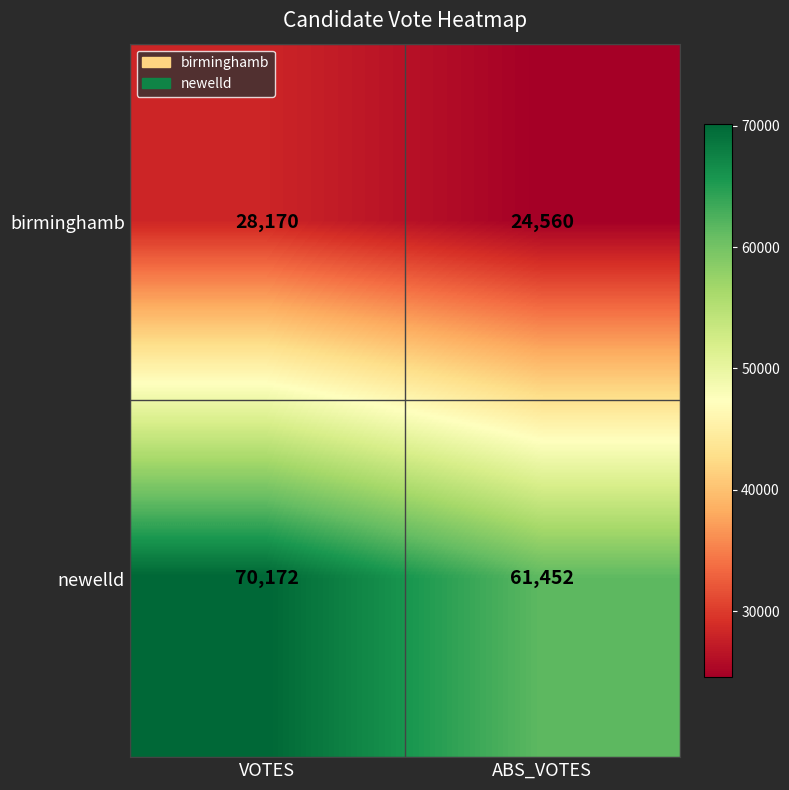

Reading right to left, transcribe all the data shown in this chart.

birminghamb: ABS_VOTES=24560	VOTES=28170
newelld: ABS_VOTES=61452	VOTES=70172